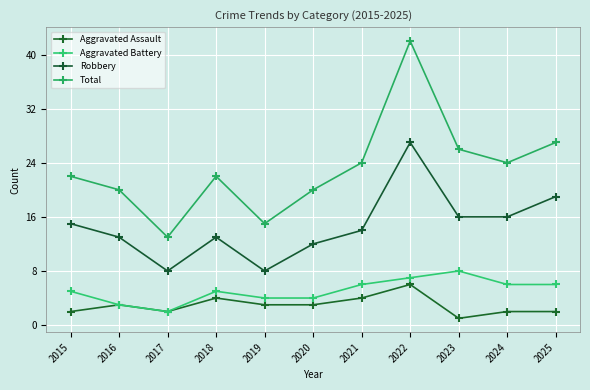

What are all the series names shown in the legend?

Aggravated Assault, Aggravated Battery, Robbery, Total